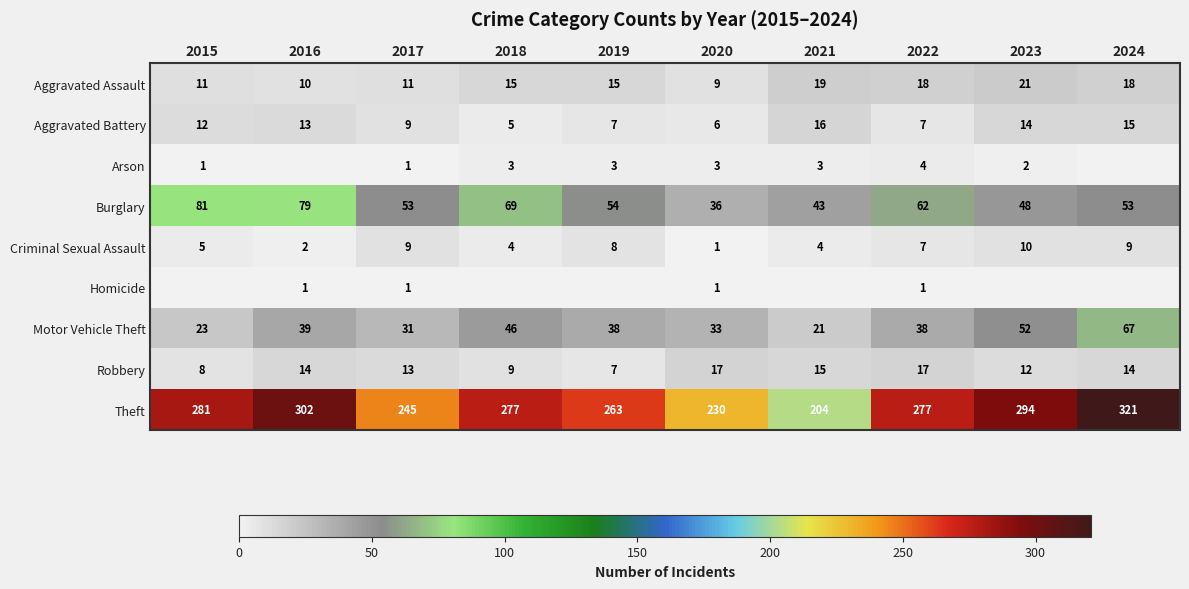

What is the sum of all Criminal Sexual Assault values?

59